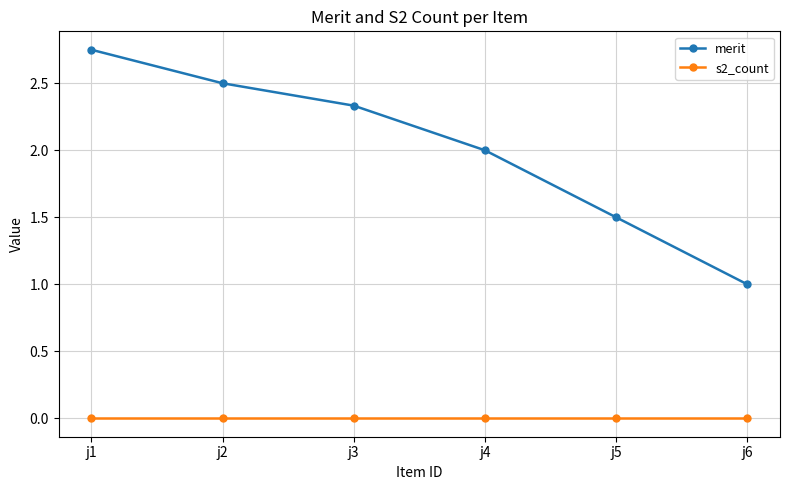

Rank the categories by merit value from lowest to highest.

j6, j5, j4, j3, j2, j1